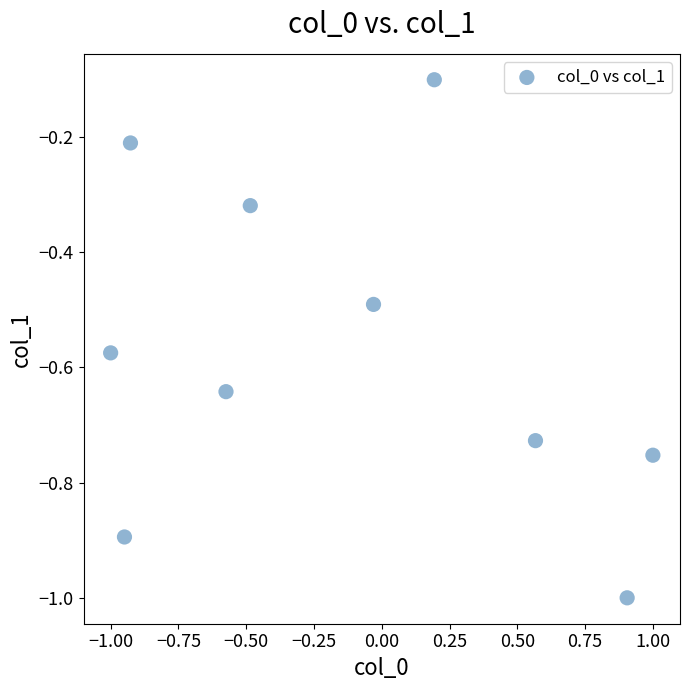

What is the range of X values (max minus min)?

2.0